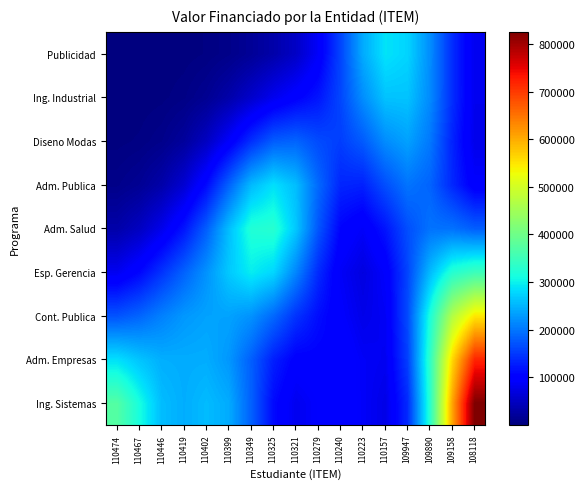

Reading left to right, what are all the values shown in this chart?

Ing. Sistemas: 110474=372487.6	110467=312806.3	110446=256970.5	110419=244496.7	110402=256070.3	110399=242956.2	110349=182089.8	110325=111134.4	110321=81302.6	110279=94236.9	110240=106104.5	110223=88688.5	110157=75476.2	109947=137892.3	109890=327182.0	109158=607034.7	108118=825762.7
Adm. Empresas: 110474=285530.8	110467=263178.6	110446=245484.0	110419=243558.7	110402=244279.3	110399=226613.4	110349=181407.0	110325=128649.6	110321=100056.3	110279=102001.4	110240=105135.0	110223=87803.8	110157=82819.9	109947=155267.5	109890=334720.3	109158=562243.7	108118=718827.4
Cont. Publica: 110474=171535.5	110467=185831.0	110446=208427.2	110419=226989.1	110402=235571.2	110399=235678.8	110349=222406.4	110325=188474.8	110321=145152.7	110279=113822.8	110240=94075.3	110223=77107.7	110157=86178.4	109947=164841.6	109890=315739.8	109158=467930.0	108118=548647.5
Esp. Gerencia: 110474=82341.7	110467=107341.5	110446=145146.7	110419=183557.3	110402=222882.4	110399=266653.0	110349=296058.9	110325=278006.8	110321=212576.4	110279=138412.9	110240=87869.2	110223=70417.2	110157=92370.1	109947=159872.8	109890=254619.0	109158=326398.2	108118=349607.6
Adm. Salud: 110474=31171.8	110467=48381.5	110446=78494.5	110419=120432.9	110402=180413.3	110399=257914.1	110349=322223.2	110325=328053.8	110321=265853.0	110279=173827.6	110240=104844.9	110223=88985.8	110157=120153.9	109947=167232.4	109890=197224.8	109158=196186.1	108118=180210.4
Adm. Publica: 110474=8918.2	110467=16279.0	110446=31910.1	110419=60575.4	110402=110981.7	110399=183698.3	110349=254535.0	110325=285646.3	110321=257505.4	110279=189462.4	110240=133907.0	110223=130120.8	110157=167252.0	109947=198114.0	109890=184712.7	109158=135885.6	108118=94286.4
Diseno Modas: 110474=1844.6	110467=3980.0	110446=9551.2	110419=22378.2	110402=48813.2	110399=91720.2	110349=141836.9	110325=179277.4	110321=185257.4	110279=164761.1	110240=154142.3	110223=177842.2	110157=217717.6	109947=234710.8	109890=201703.7	109158=132580.2	108118=77439.5
Ing. Industrial: 110474=267.1	110467=698.1	110446=2073.2	110419=5905.9	110402=14986.1	110399=31835.0	110349=55811.9	110325=81281.2	110321=100795.5	110279=120458.7	110240=160678.9	110223=218949.7	110157=261565.6	109947=262434.6	109890=216367.9	109158=140601.9	108118=81194.9
Publicidad: 110474=27.9	110467=93.5	110446=353.4	110419=1222.1	110402=3604.5	110399=8832.3	110349=18142.5	110325=31838.2	110321=51809.5	110279=90072.3	110240=160172.1	110223=242209.2	110157=288118.3	109947=276170.7	109890=218765.9	109158=140089.6	108118=81083.8